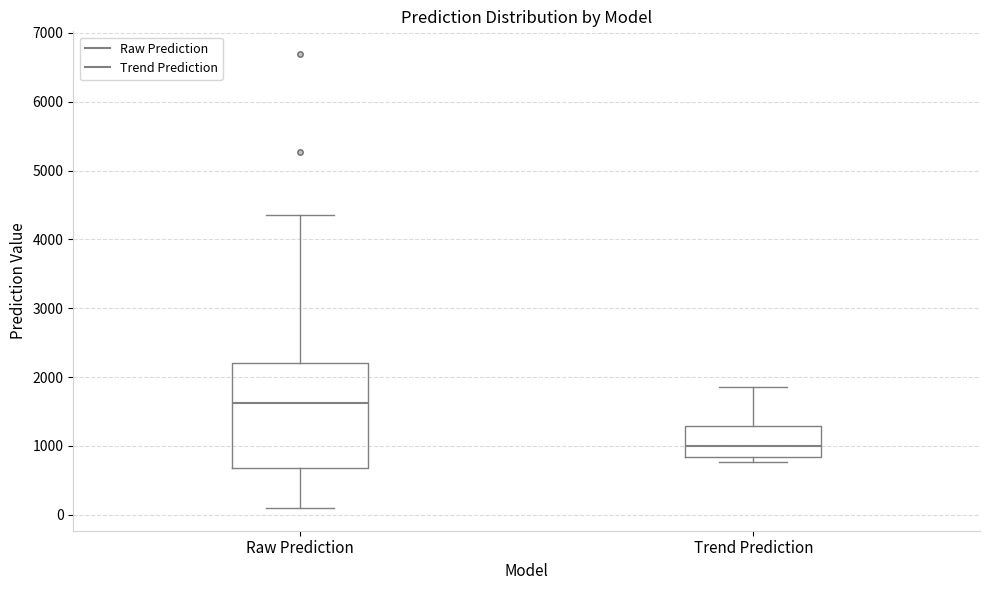

Reading left to right, read every box against the y-axis: the position of its median line, the range the box covers, and the ends of its whiskers. The values are not printed on the chart, so give them approximately, as read against the axis.

Raw Prediction: median 1600, box 700 to 2200, whiskers 100 to 4300
Trend Prediction: median 1000, box 800 to 1300, whiskers 800 (just below the box's lower edge) to 1900